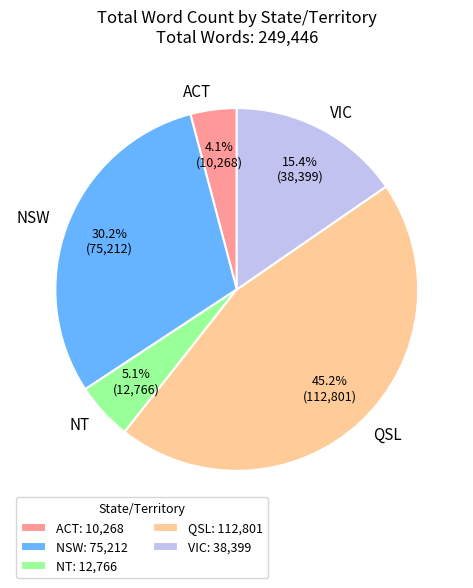

What portion of the pie excludes VIC?

84.6%